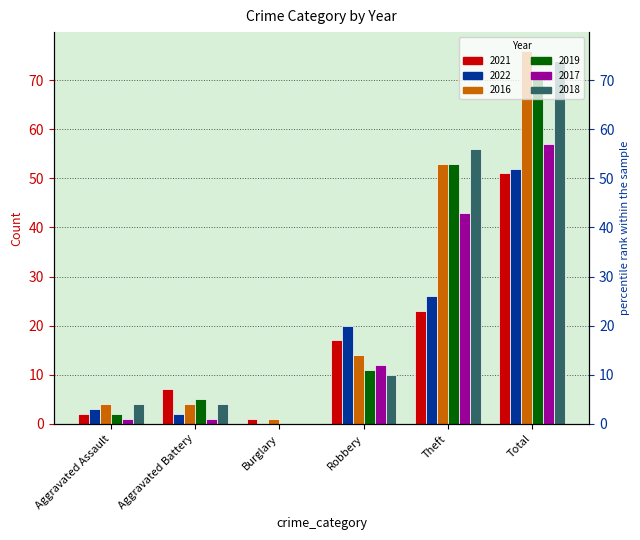

What position from the right is Aggravated Battery?

5